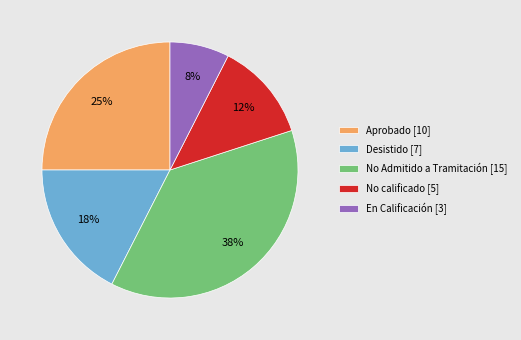

To the nearest percent, what is the average slice percentage?

20%